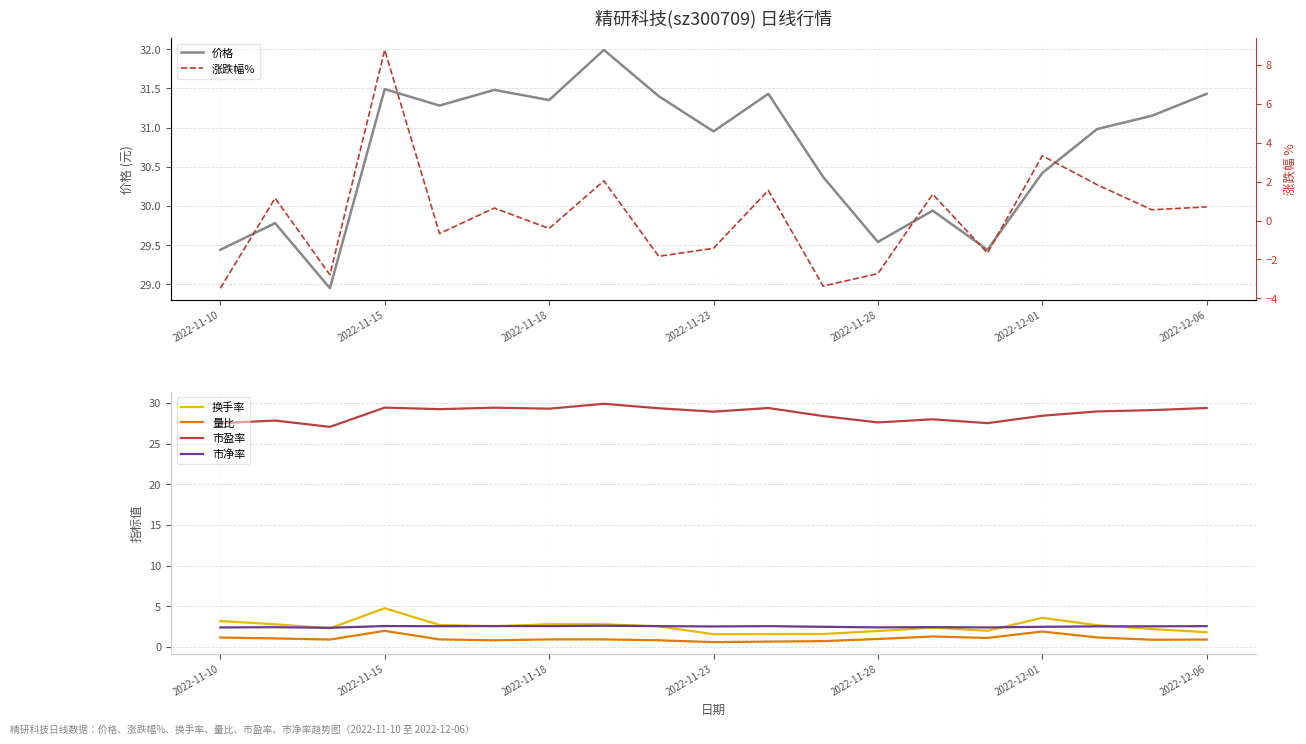

At which category does the chart reach its minimum across all series?

2022-11-10